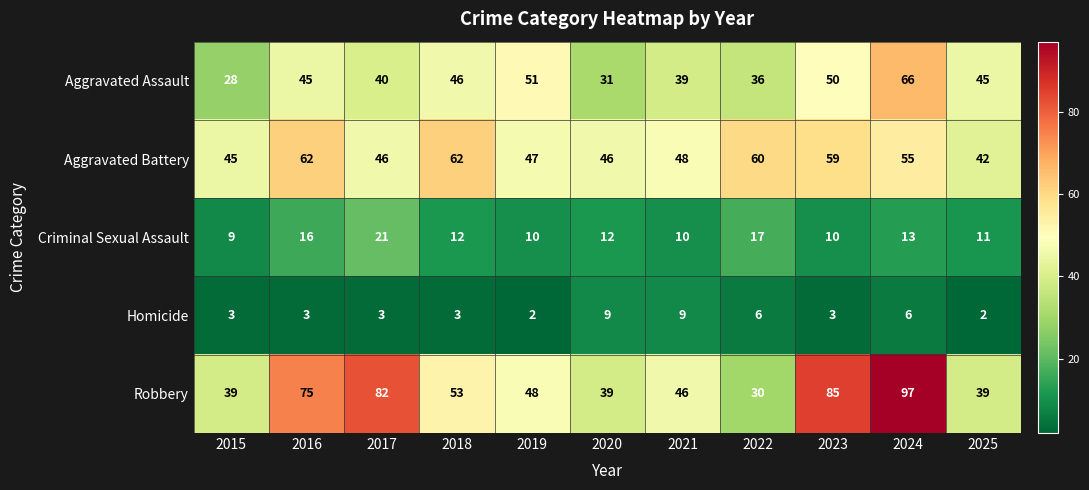

Where does the Criminal Sexual Assault series first go above 12?

2016